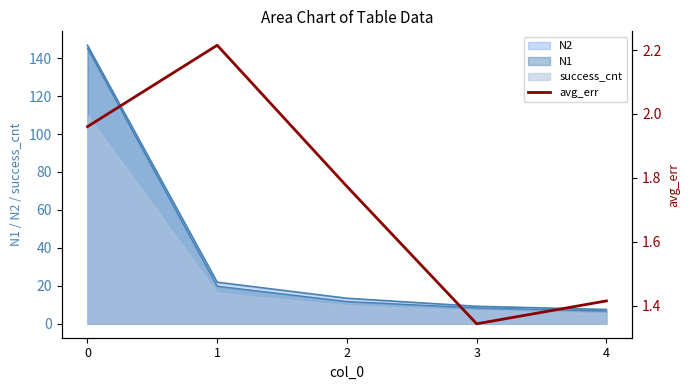

Which label corresponds to the smallest value in the chart?

3